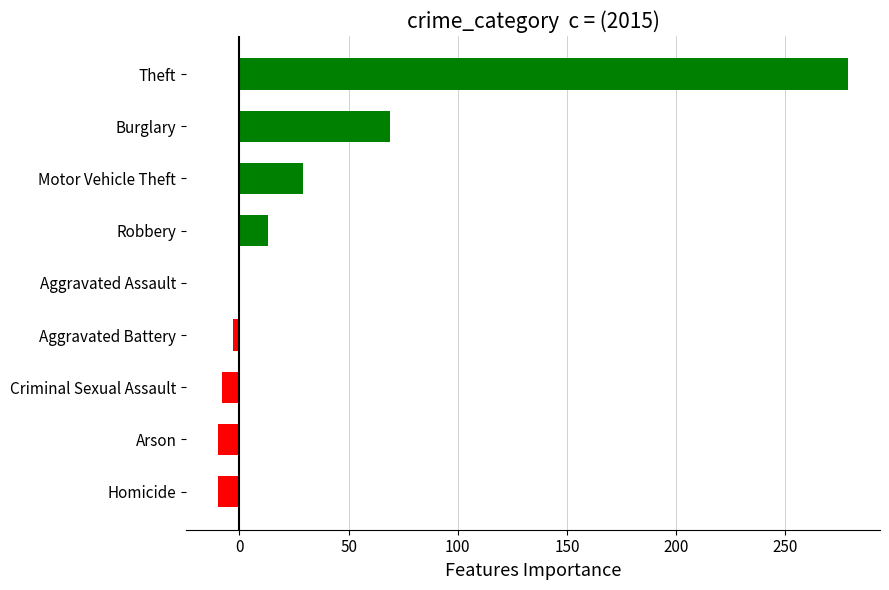

Reading bottom to top, transcribe all the data shown in this chart.

Homicide=-10	Arson=-10	Criminal Sexual Assault=-8	Aggravated Battery=-3	Aggravated Assault=0	Robbery=13	Motor Vehicle Theft=29	Burglary=69	Theft=279